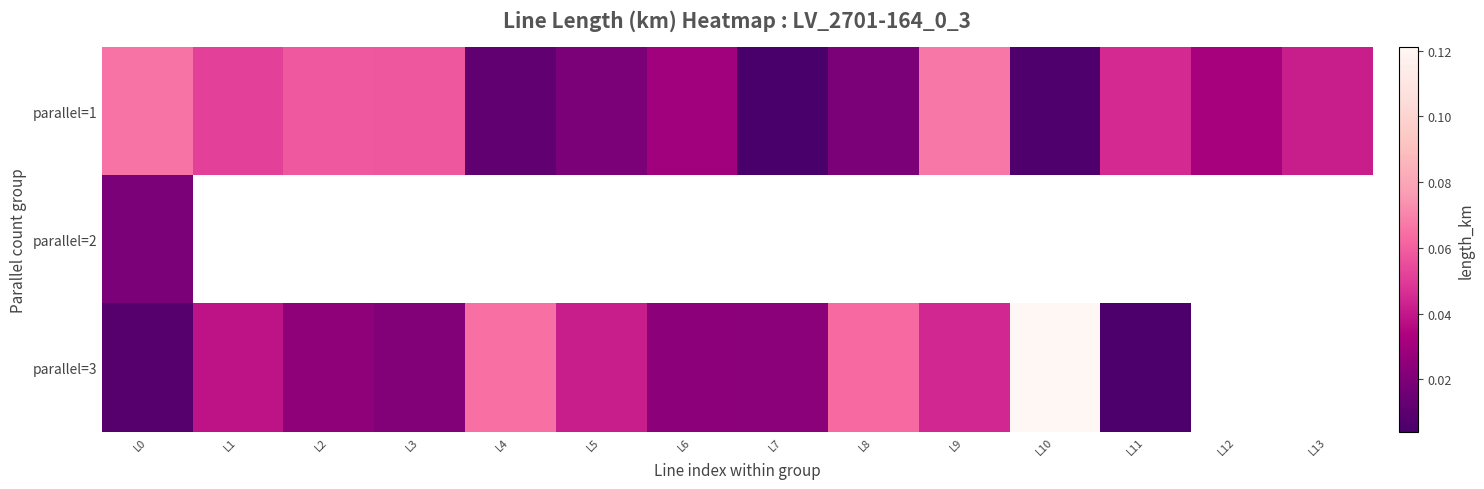

Rank the series by their maximum value, from highest to lowest.

parallel=3, parallel=1, parallel=2